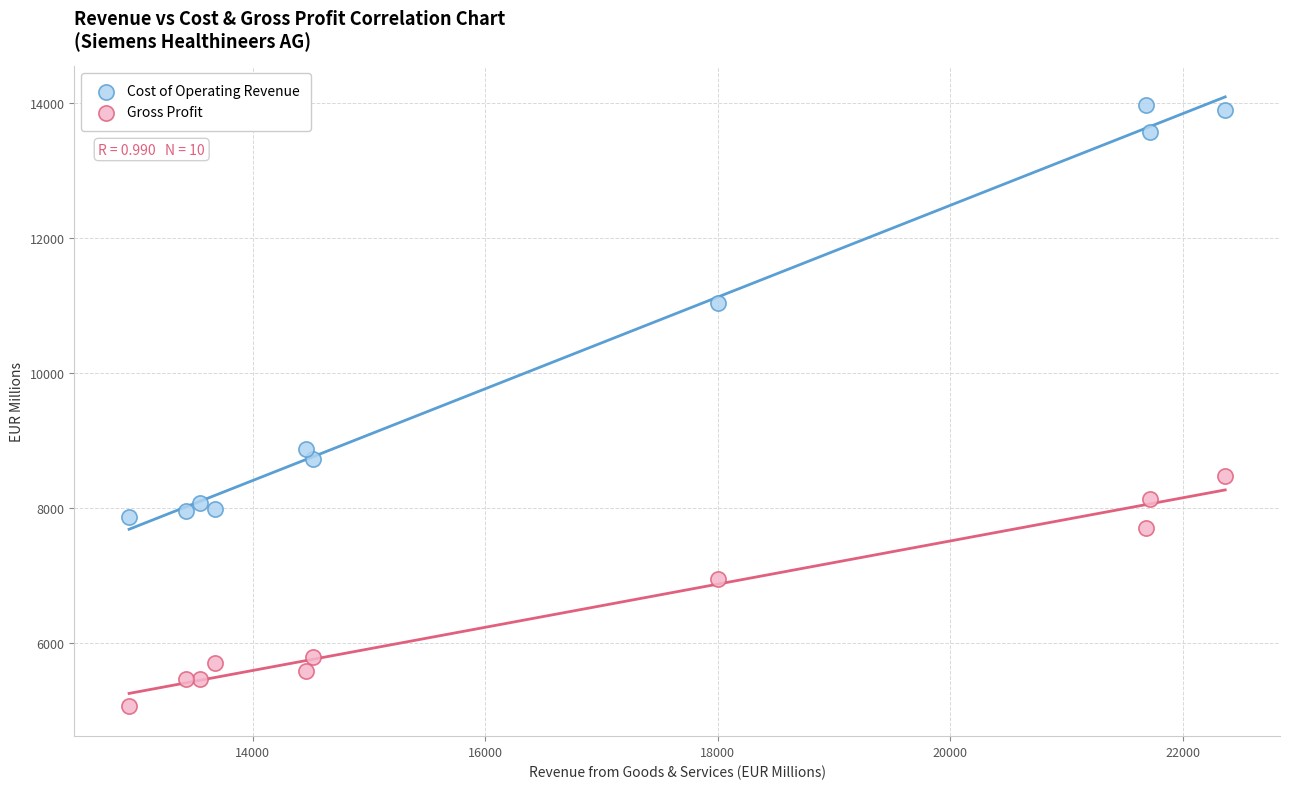

Which series has the largest Y range (max minus min)?

Cost of Operating Revenue